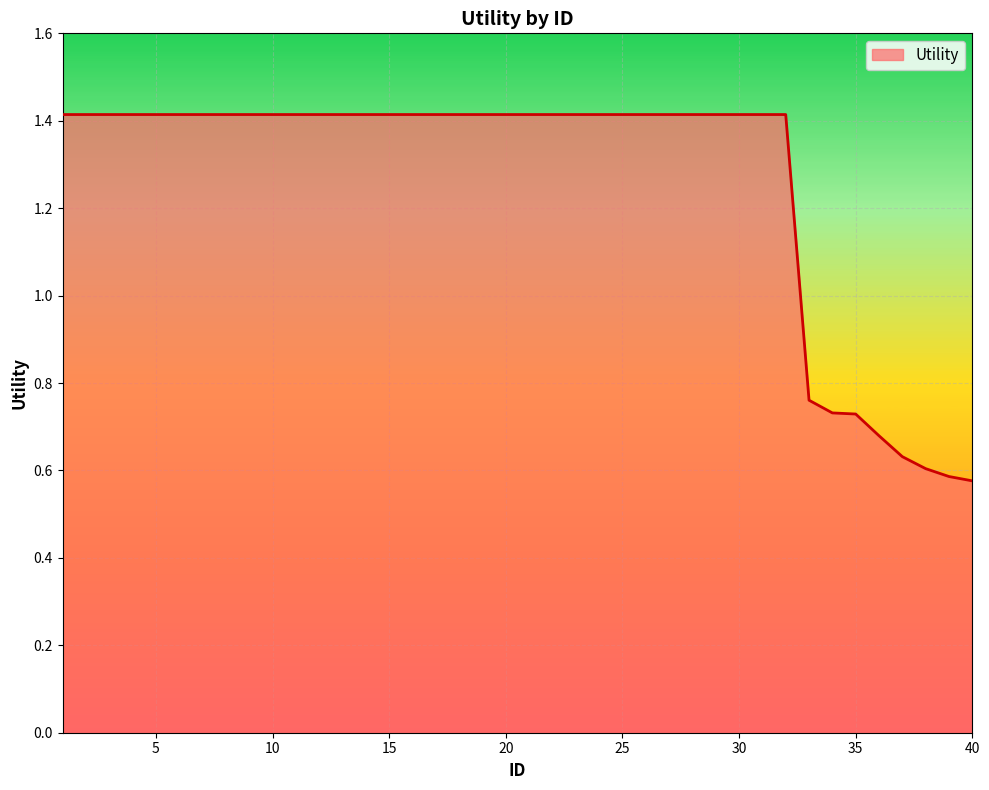

What is the maximum value shown in the chart?

1.4